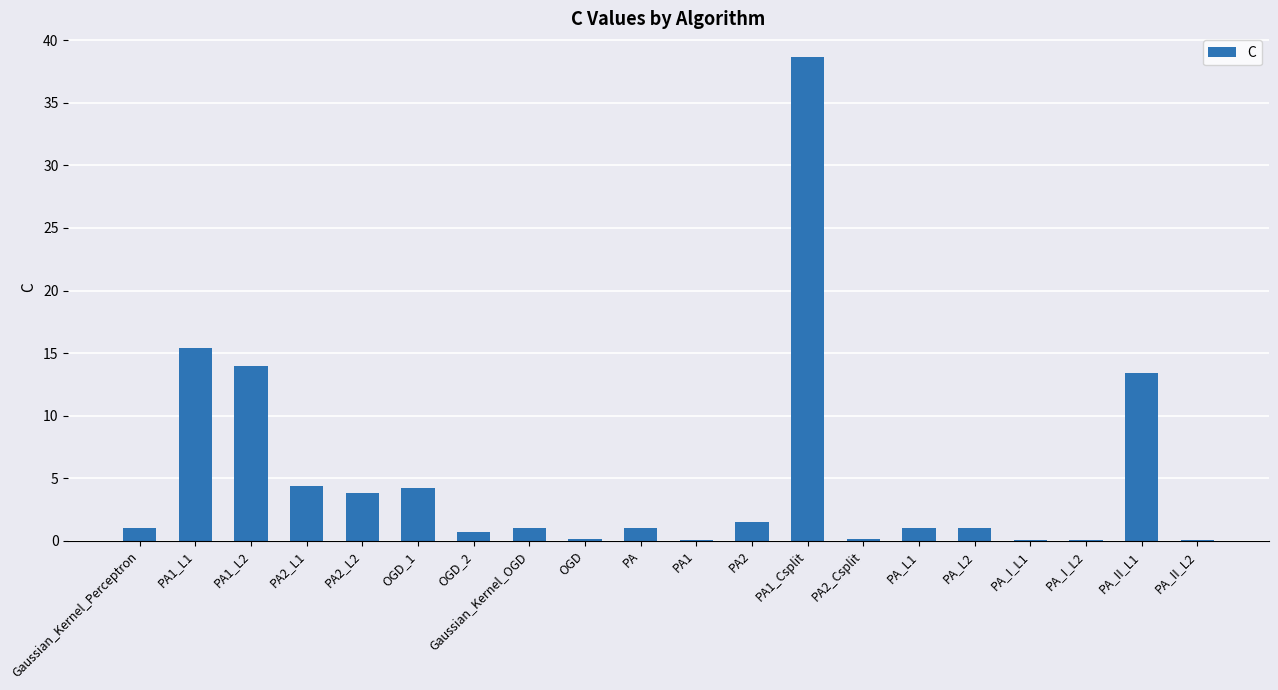

What is the sum of all values?

101.5